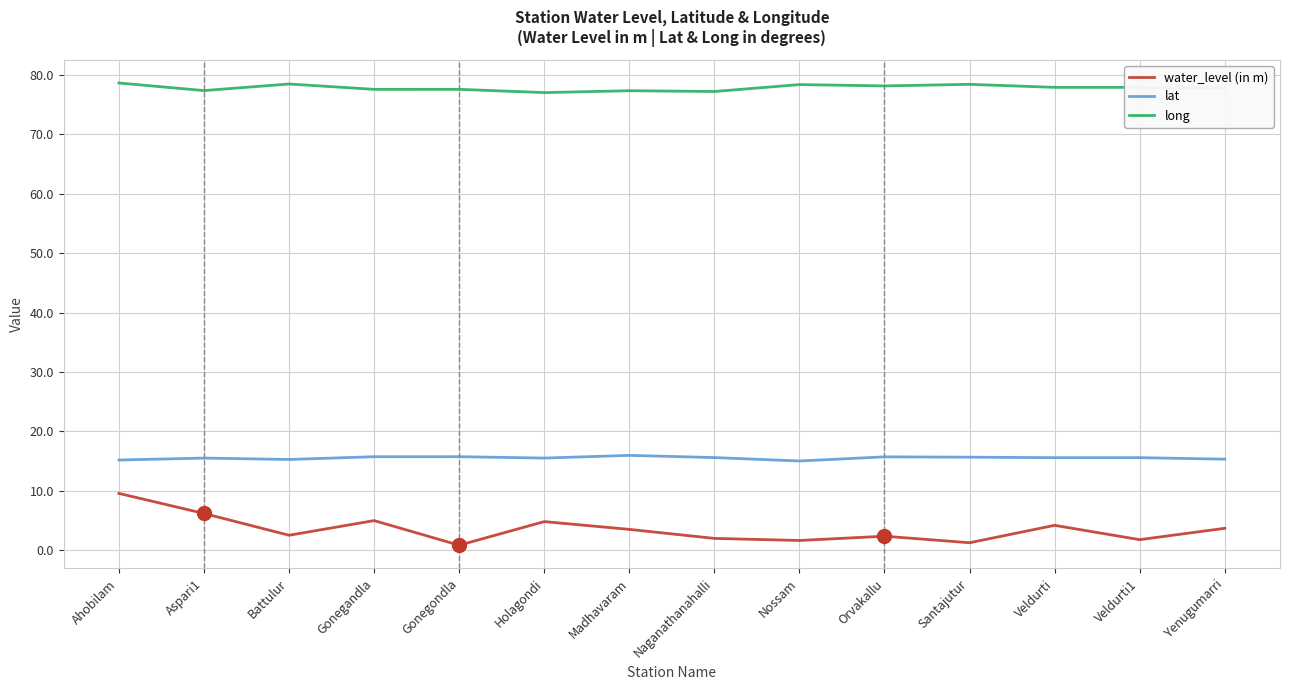

At which category does water_level (in m) reach its first local peak?

Gonegandla